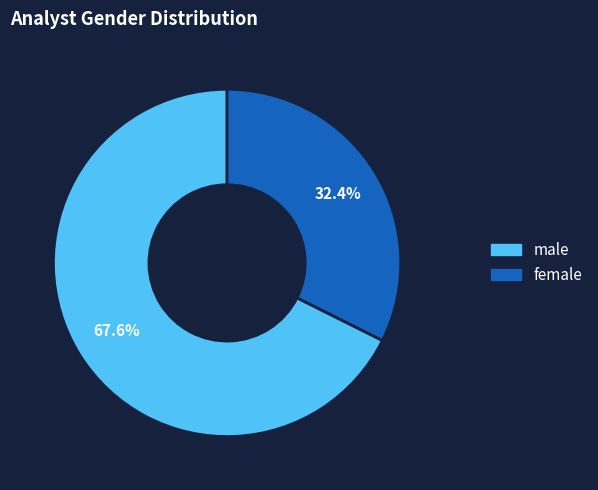

True or false: female accounts for 32% of the total.

True